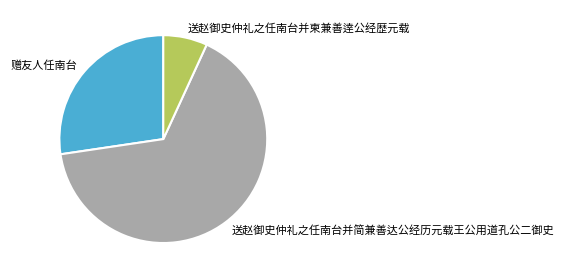

Count the number of slices in the pie.

3